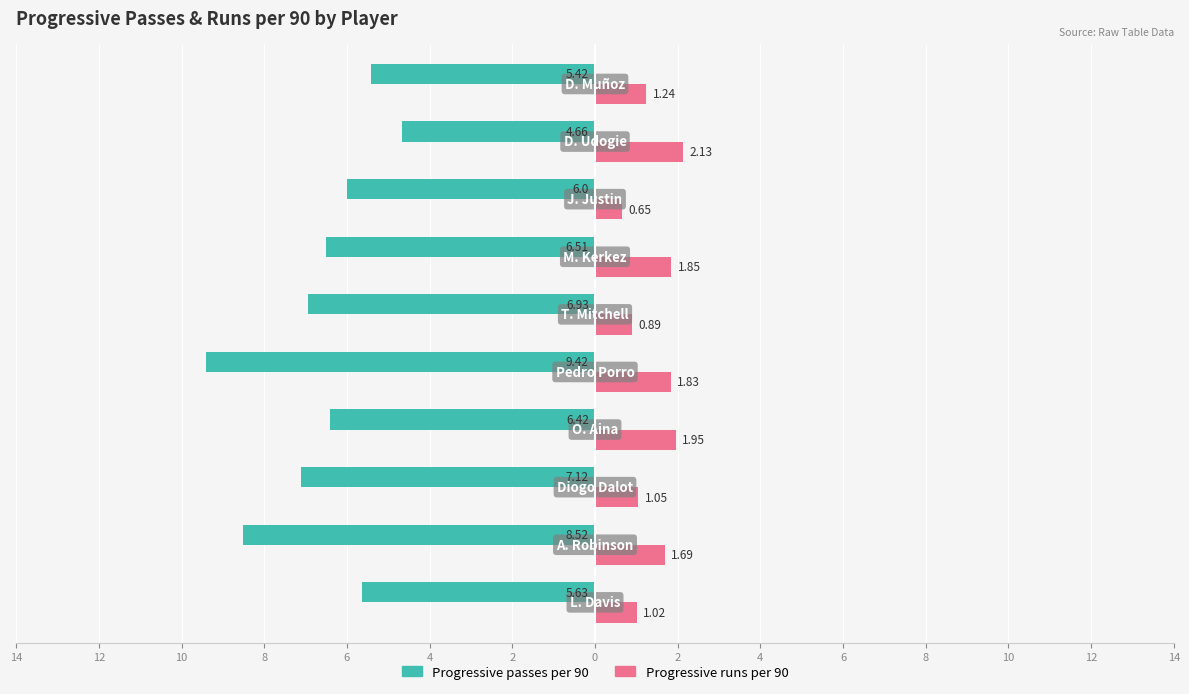

What are all the series names shown in the legend?

Progressive passes per 90, Progressive runs per 90